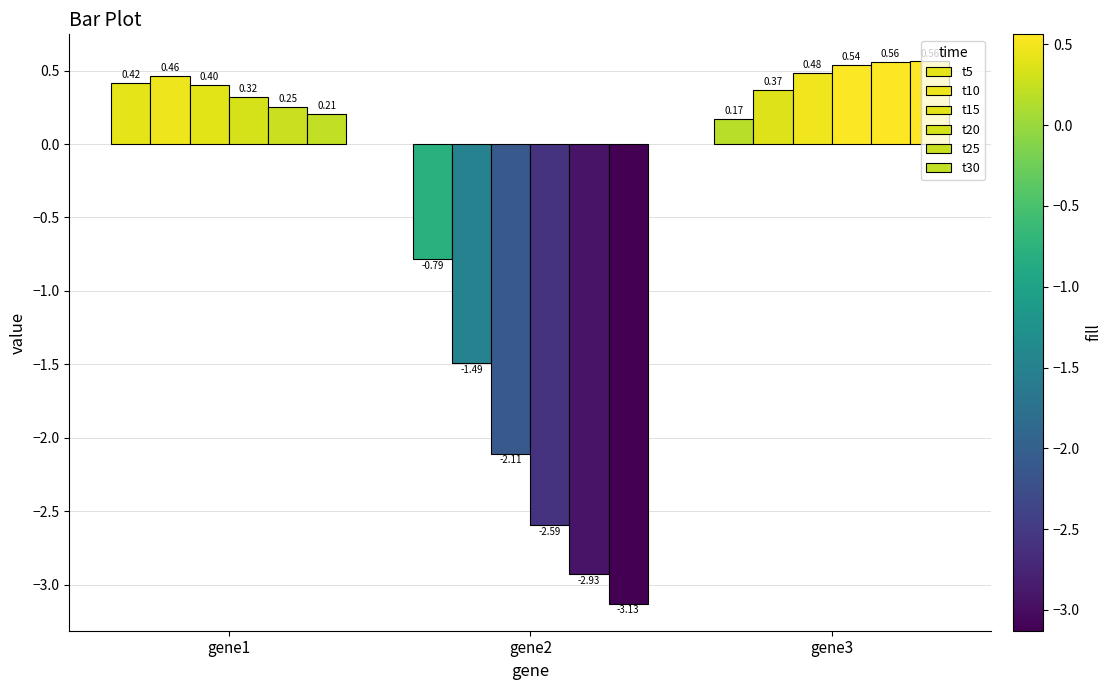

Reading left to right, transcribe all the data shown in this chart.

t5: gene1=0.4	gene2=-0.8	gene3=0.2
t10: gene1=0.5	gene2=-1.5	gene3=0.4
t15: gene1=0.4	gene2=-2.1	gene3=0.5
t20: gene1=0.3	gene2=-2.6	gene3=0.5
t25: gene1=0.3	gene2=-2.9	gene3=0.6
t30: gene1=0.2	gene2=-3.1	gene3=0.6